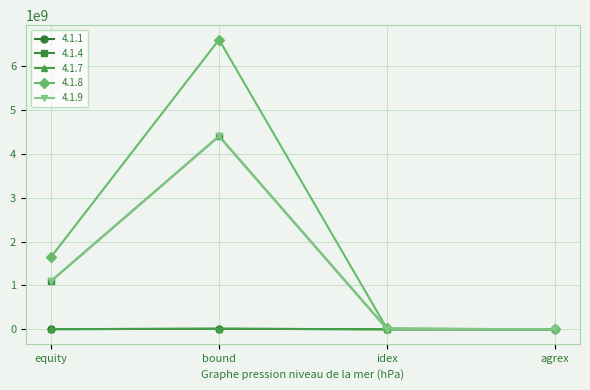

What is the spread (max minus min) of values at equity?

1650331677.0